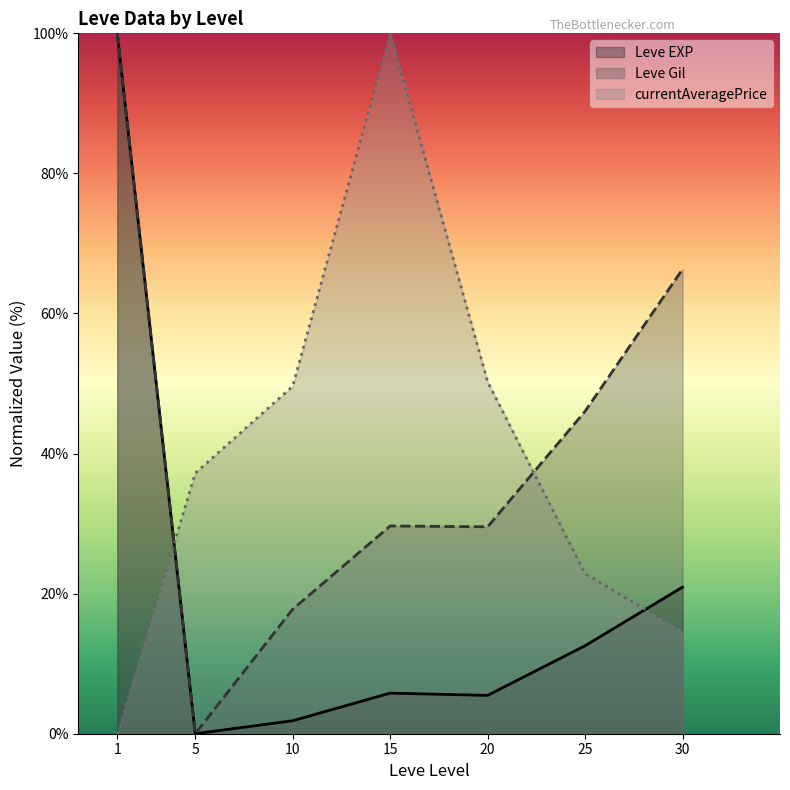

Is it true that Leve Gil line equals 0.0 at 5?

True